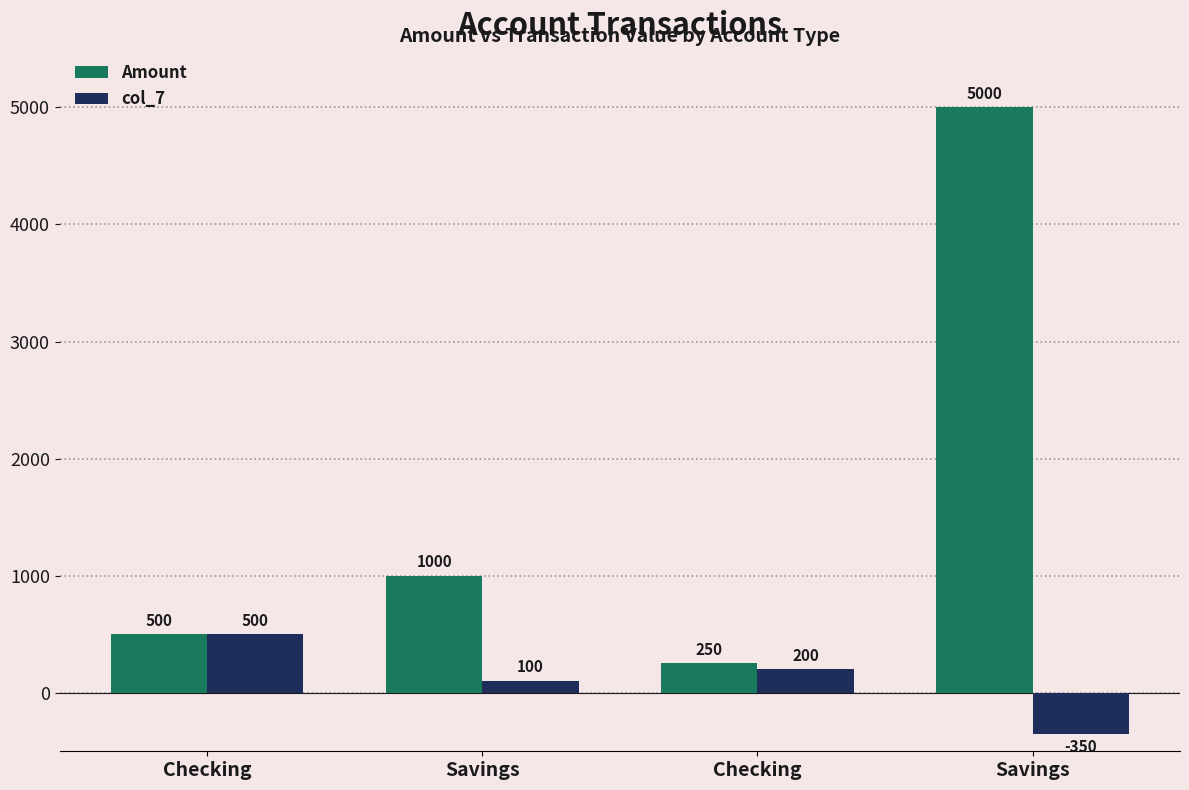

What are all the series names shown in the legend?

Amount, col_7